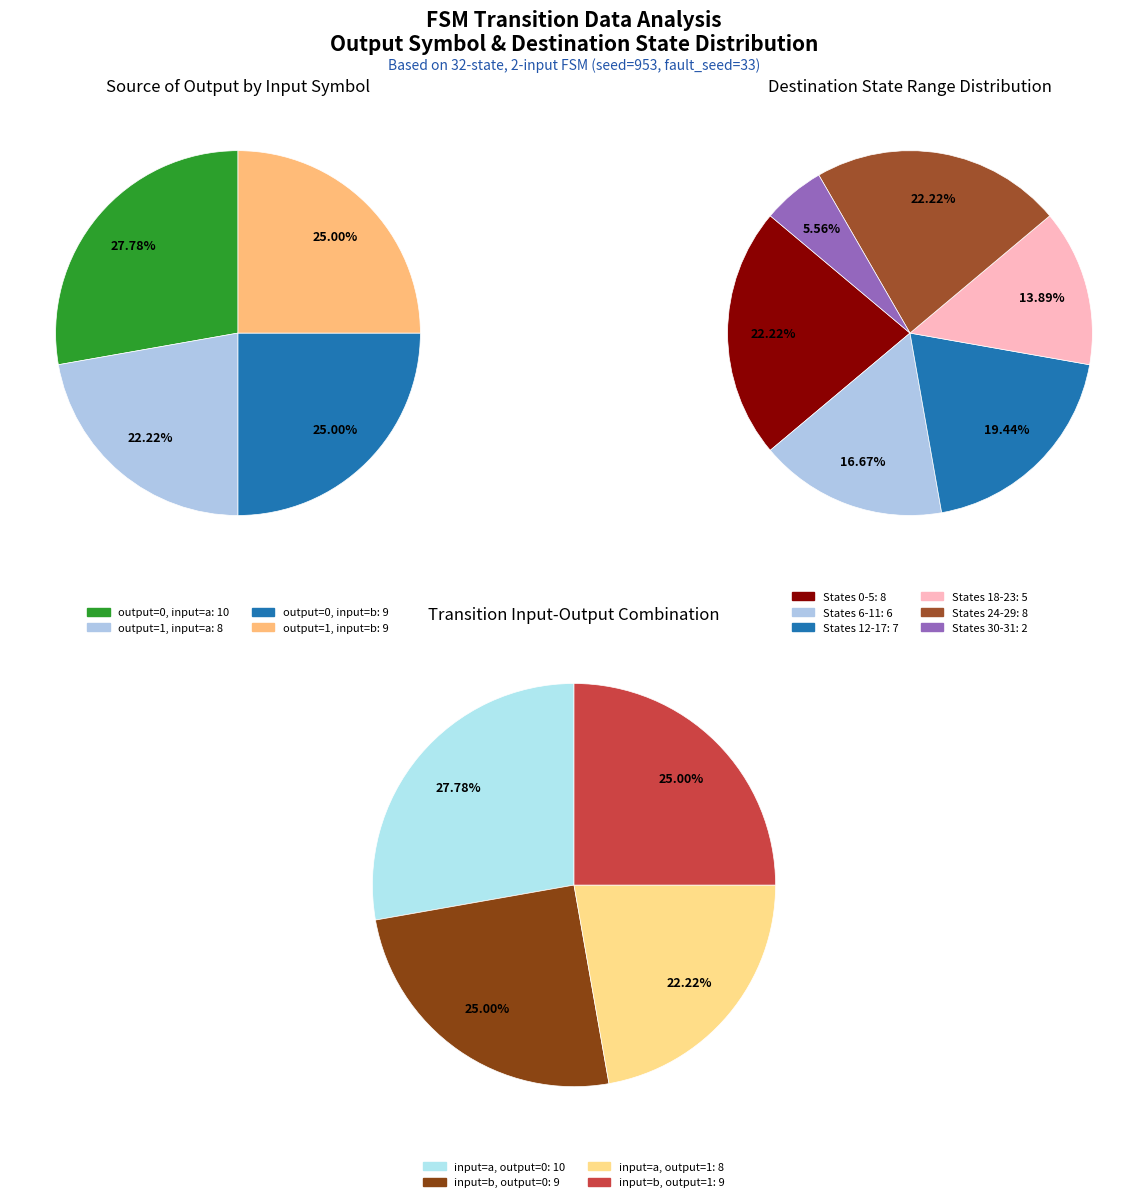

The 15 slice represents 9% of the pie. True or false?

False